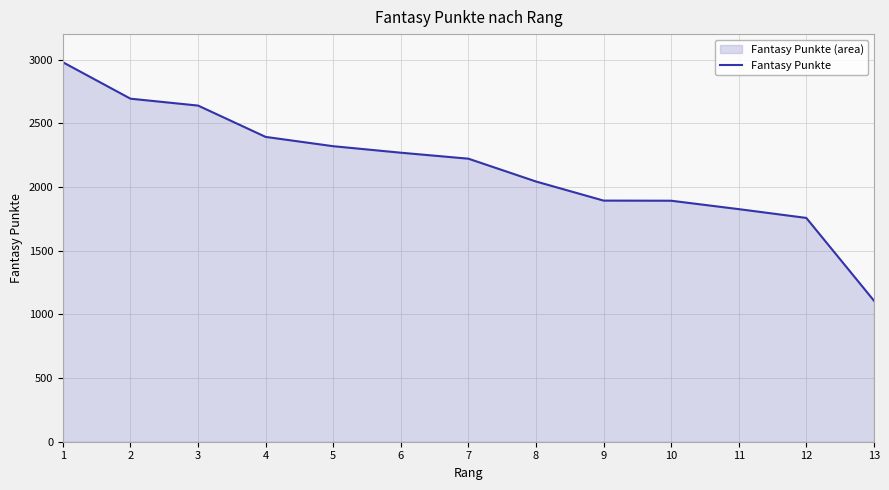

How many lines are shown in the chart?

1